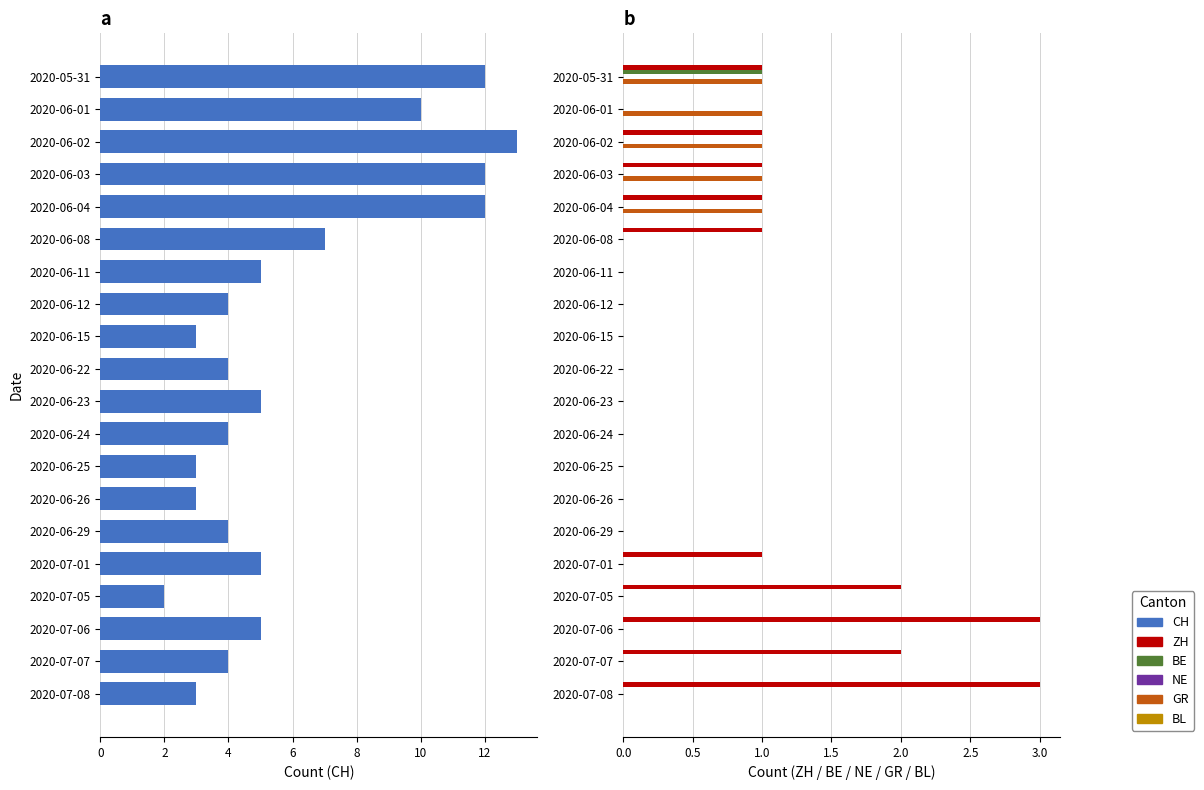

Is the value of BE at 2020-06-12 greater than the value of ZH at 2020-07-01?

No